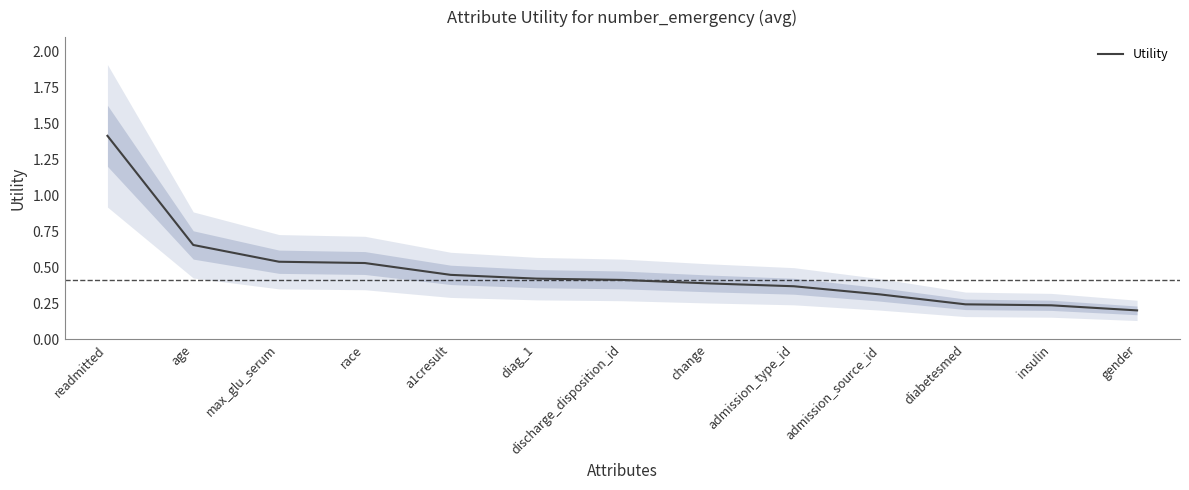

What is the label of the 5th point from the left?

a1cresult